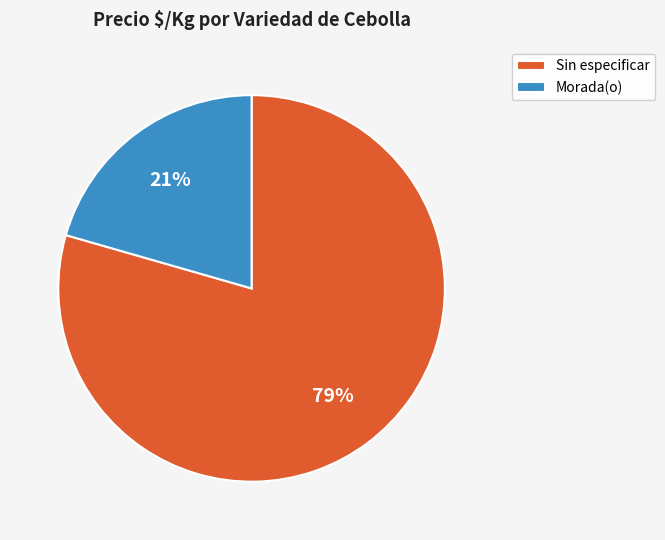

Does Morada(o) represent more than half of the total?

No